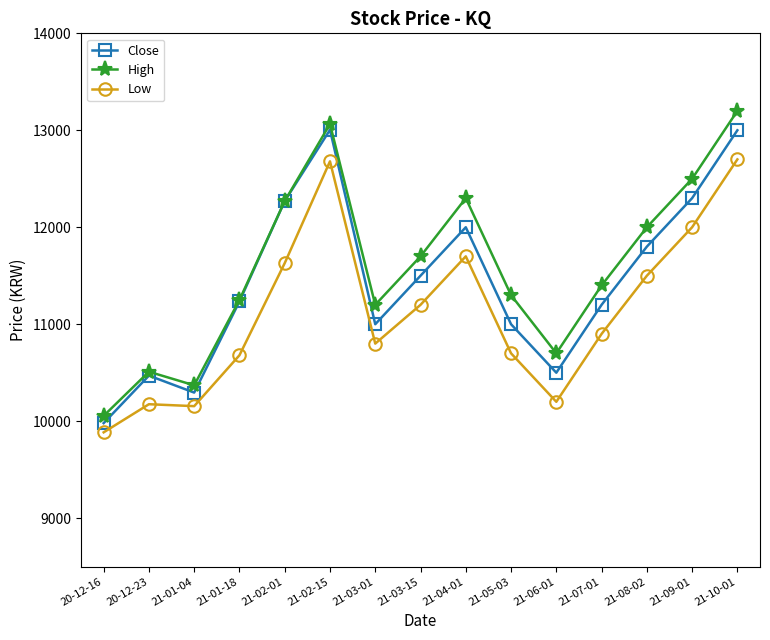

What position from the left is 20-12-23?

2